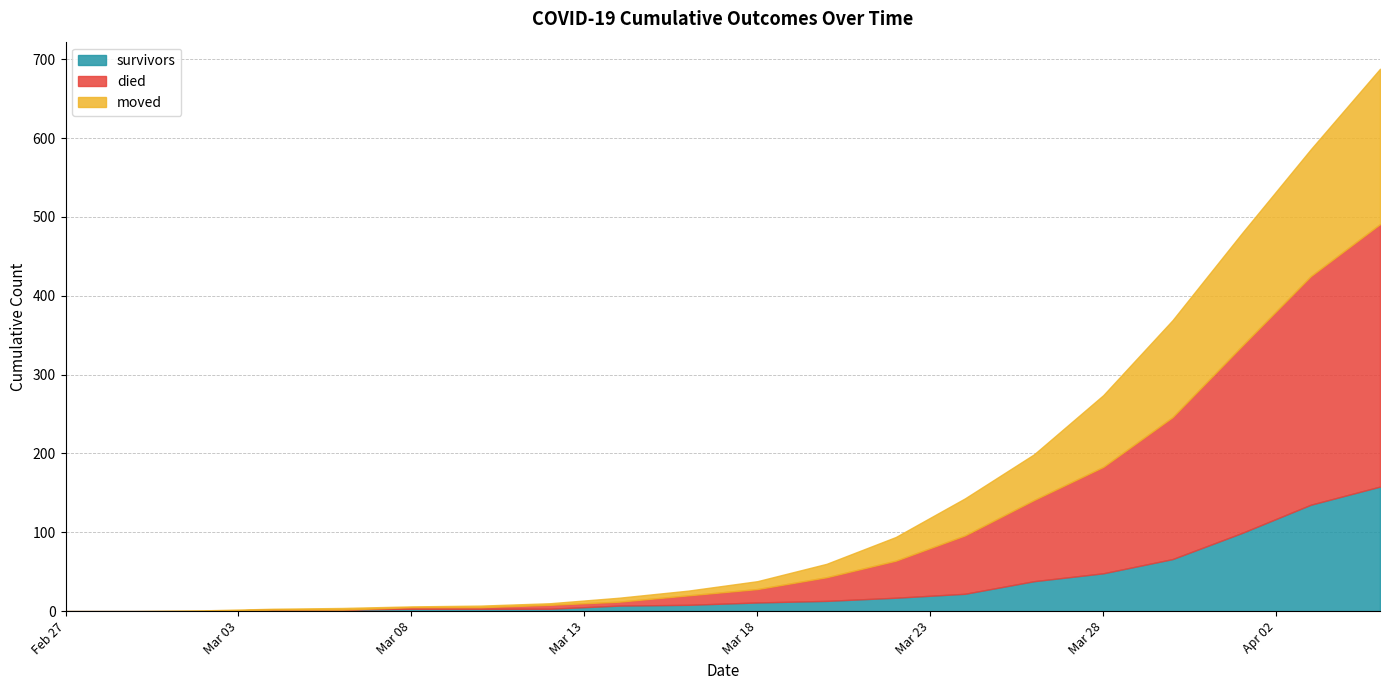

True or false: died and moved intersect in this chart.

True